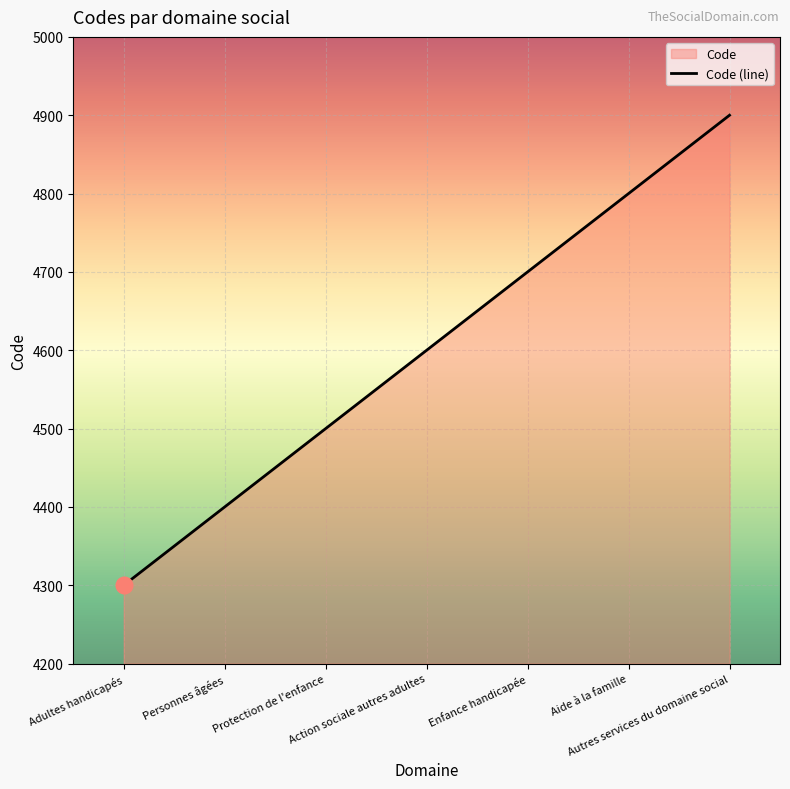

True or false: there are more than 2 points higher than both neighbors.

False